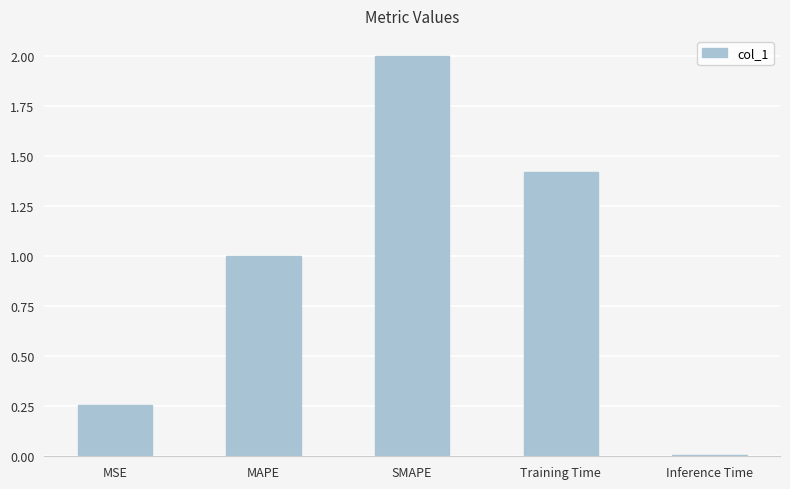

What is the change in value from MSE to MAPE?

+0.7